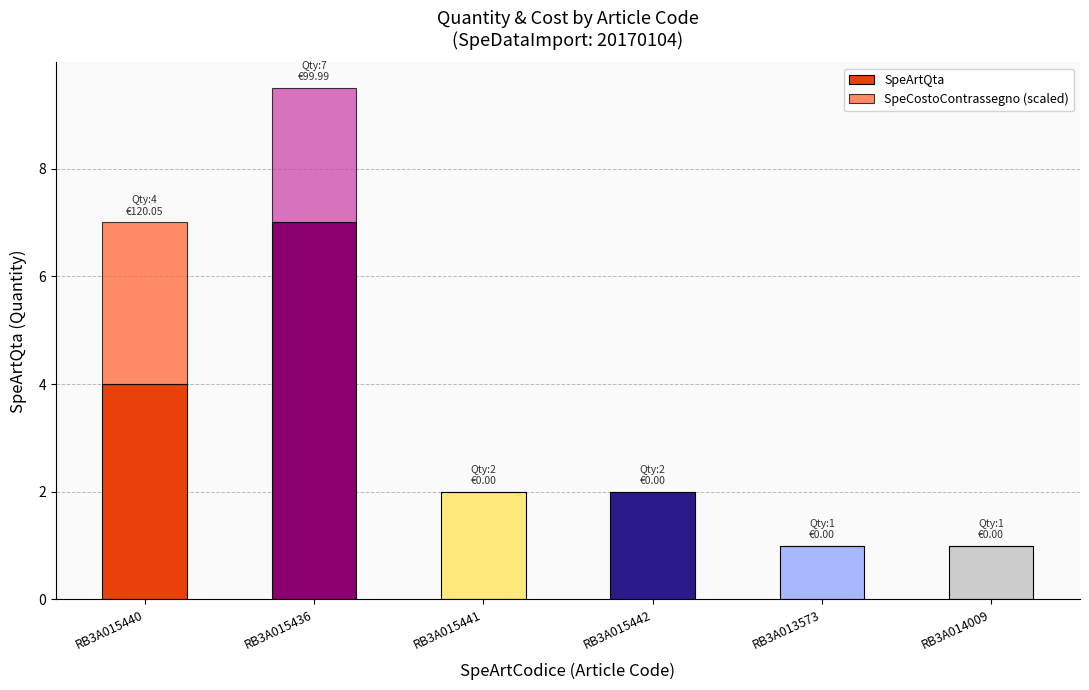

At which label does SpeArtQta reach its peak?

RB3A015436